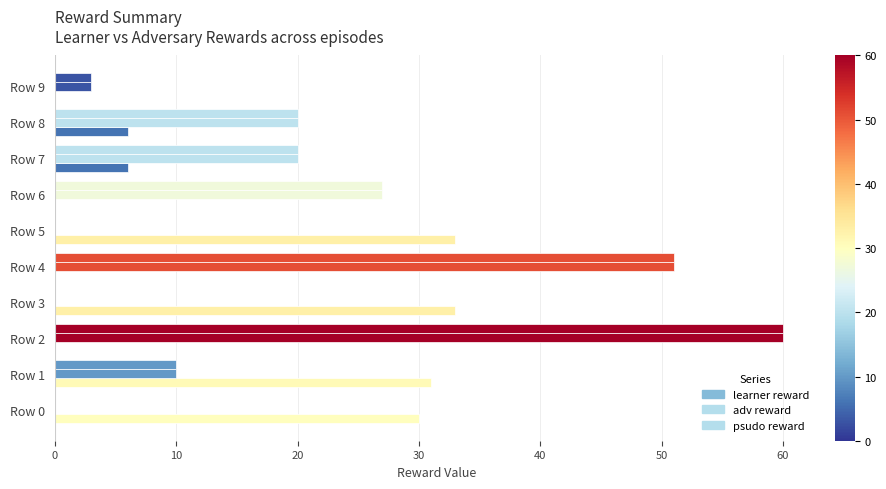

What is the sum of all adv reward values?

191